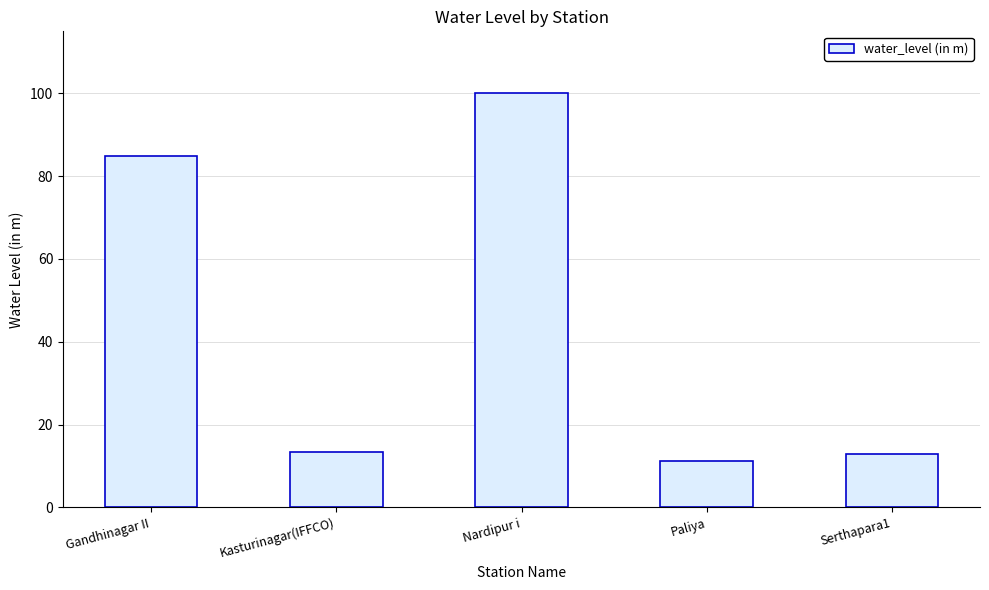

At which label is the value closest to 55?

Gandhinagar II